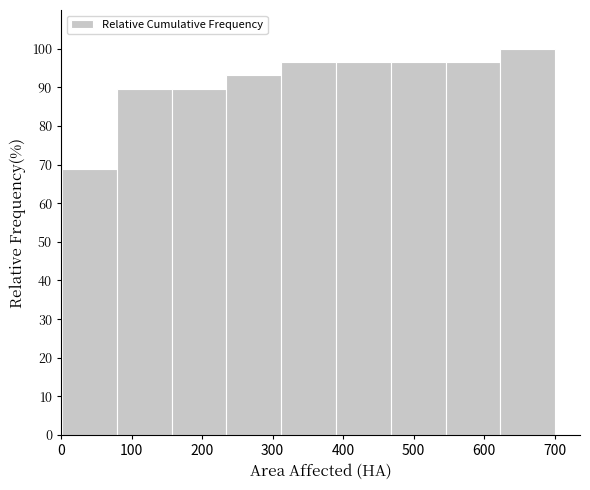

Over which range of the x-axis is the bar tallest?

620 to 700